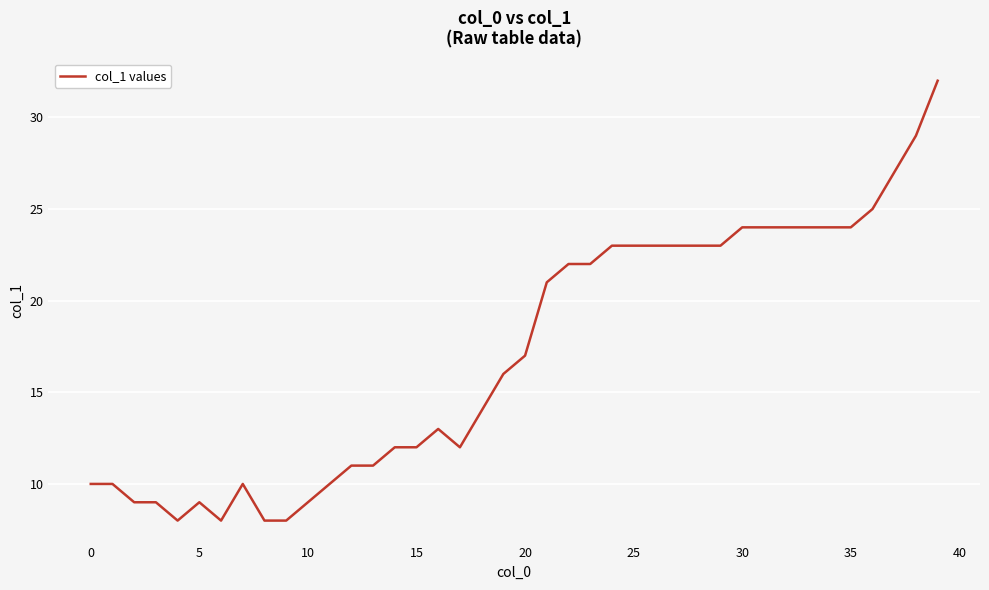

What is the minimum value shown in the chart?

8